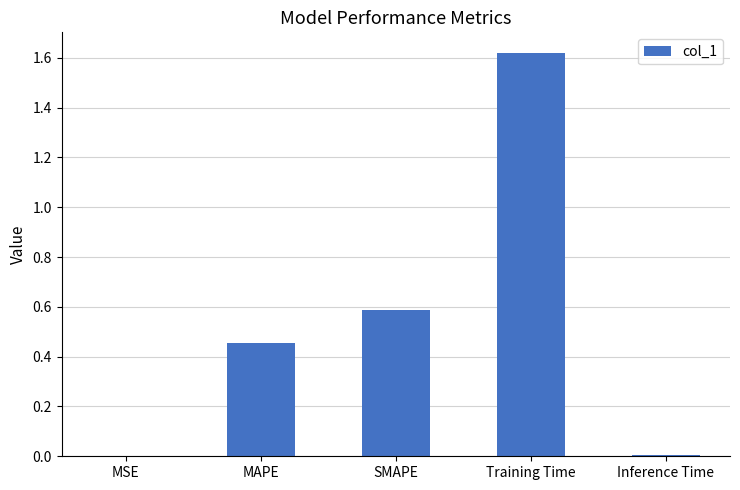

Between SMAPE and Inference Time, which is larger?

SMAPE